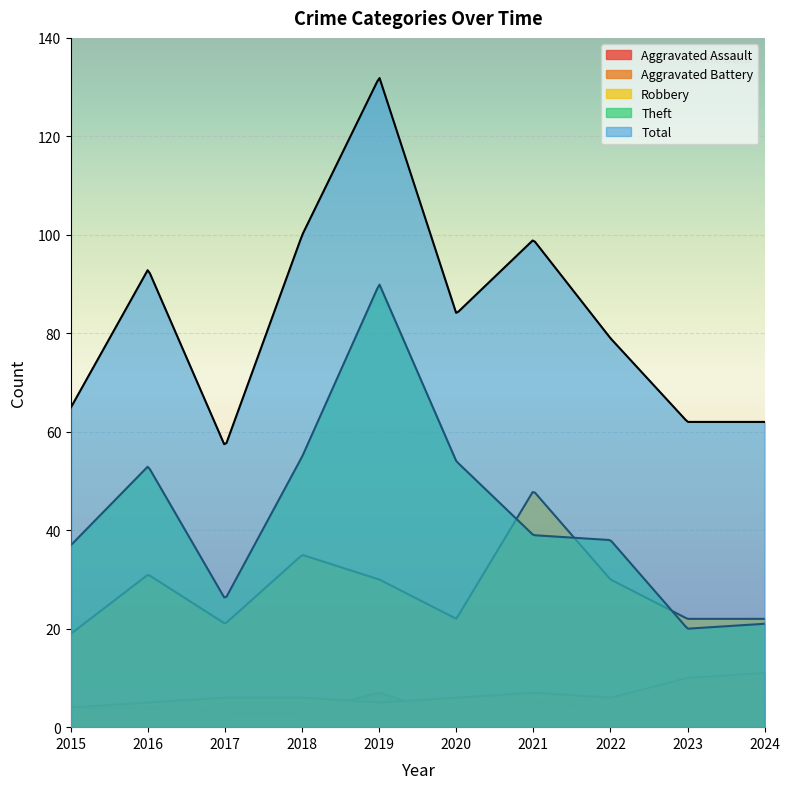

True or false: Aggravated Battery has more than 2 points higher than both neighbors.

False